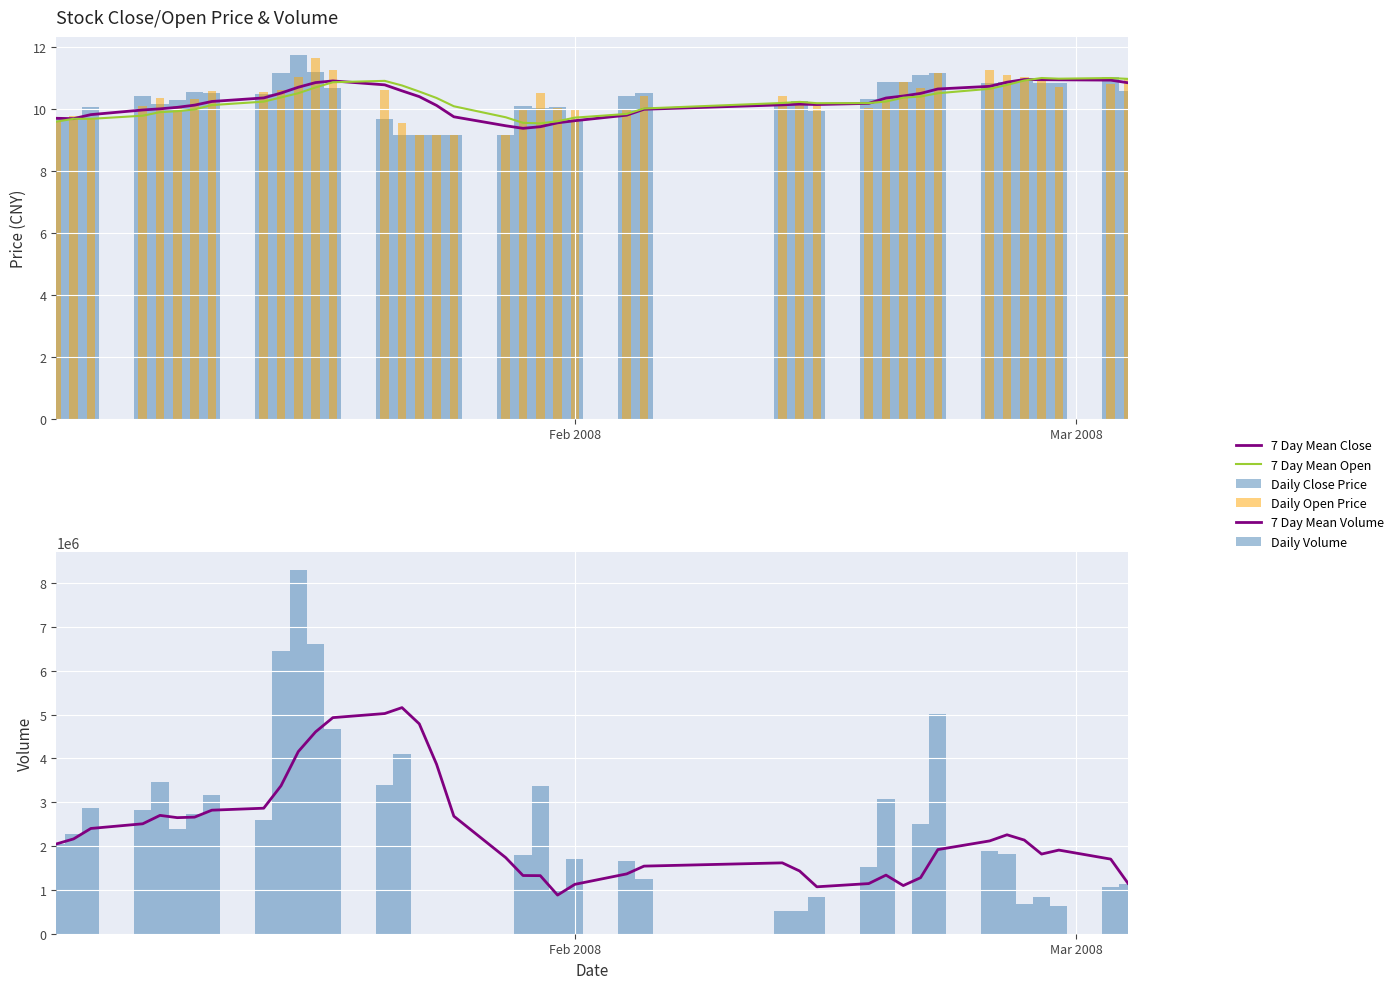

Reading left to right, transcribe all the data shown in this chart.

7 Day Mean Close: 9.7	9.7	9.8	10.0	10.0	10.0	10.1	10.2	10.3	10.5	10.7	10.8	10.9	10.8	10.6	10.4	10.1	9.7	9.4	9.4	9.4	9.5	9.6	9.8	10.0	10.1	10.1	10.1	10.2	10.3	10.4	10.5	10.6	10.7	10.9	10.9	10.9	10.9	10.9	10.8
7 Day Mean Open: 9.6	9.7	9.7	9.8	9.9	9.9	10.0	10.1	10.2	10.4	10.5	10.7	10.8	10.9	10.7	10.5	10.3	10.1	9.7	9.5	9.5	9.6	9.7	9.8	10.0	10.2	10.2	10.2	10.2	10.2	10.4	10.4	10.5	10.6	10.8	10.9	11.0	11.0	11.0	11.0
Daily Close Price: 9.7	9.7	10.1	10.4	10.1	10.3	10.5	10.5	10.5	11.2	11.7	11.2	10.7	9.6	9.2	9.2	9.2	9.2	9.2	10.1	10.0	10.0	9.6	10.4	10.5	10.2	10.2	9.9	10.3	10.9	10.9	11.1	11.2	10.8	10.9	10.9	10.8	10.8	11.0	10.6
Daily Open Price: 9.6	9.8	9.7	10.1	10.3	10.1	10.3	10.6	10.5	10.6	11.0	11.6	11.2	10.6	9.5	9.2	9.2	9.2	9.2	10.0	10.5	10.0	10.0	10.0	10.4	10.4	10.2	10.2	10.0	10.3	10.9	10.7	11.2	11.2	11.1	11.0	10.9	10.7	10.8	11.0
7 Day Mean Volume: 2048304.0	2163788.0	2402321.0	2508929.2	2700777.0	2649093.8	2660918.0	2819578.3	2864694.0	3375560.6	4156454.1	4606624.7	4931749.0	5024789.1	5160398.1	4789672.1	3867464.6	2682463.3	1736840.1	1328286.3	1325313.1	881781.0	1126972.4	1365387.6	1542918.3	1617308.4	1432113.1	1070979.4	1144204.4	1337615.0	1099199.9	1278425.6	1920034.0	2118425.7	2257906.4	2137756.9	1817879.1	1908851.6	1702822.4	1150357.1
Daily Volume: 2048304.0	2279272.0	2879387.0	2828754.0	3468168.0	2390678.0	2731863.0	3158926.0	2595082.0	6455453.0	8295009.0	6619362.0	4666548.0	3383144.0	4108189.0	0.0	0.0	0.0	0.0	1806671.0	3362332.0	1003464.0	1716340.0	1668906.0	1242715.0	520731.0	510304.0	834396.0	1516039.0	3070214.0	0.0	2497295.0	5011990.0	1899046.0	1810761.0	674992.0	831070.0	636807.0	1055091.0	1144733.0